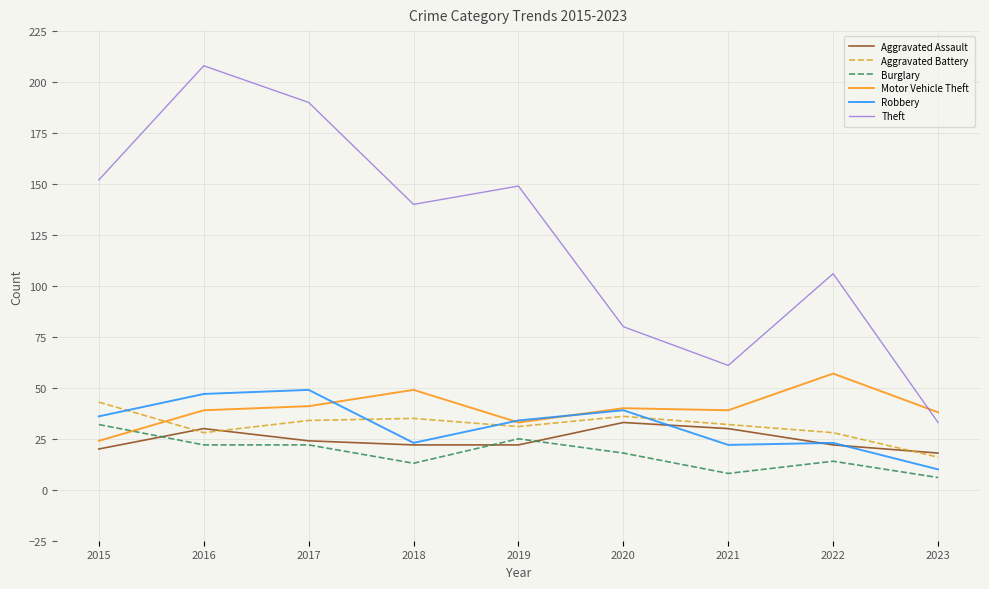

True or false: Theft has more than 1 interior local peaks.

True